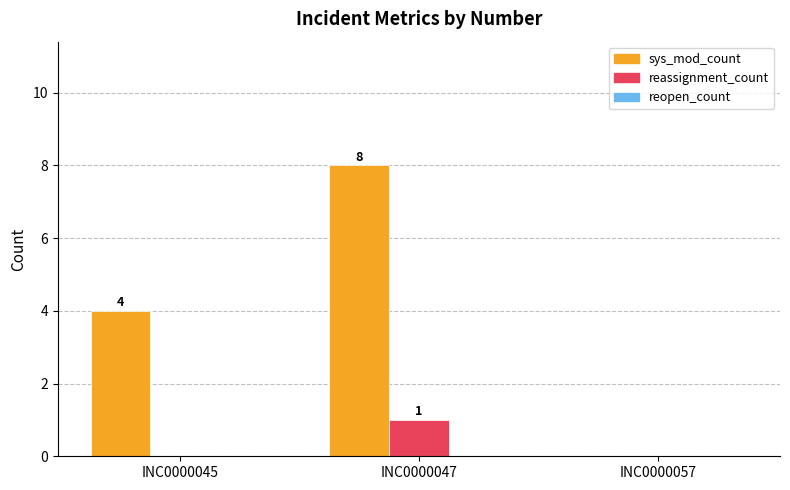

How many data points does each series have?

3